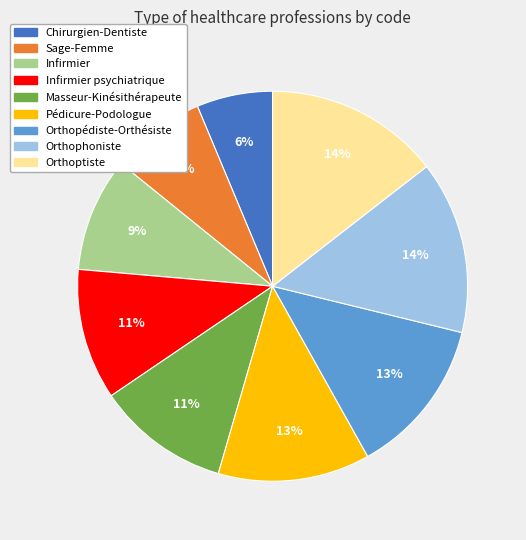

To the nearest percent, what is the difference between the largest and smallest slice percentages?

8%